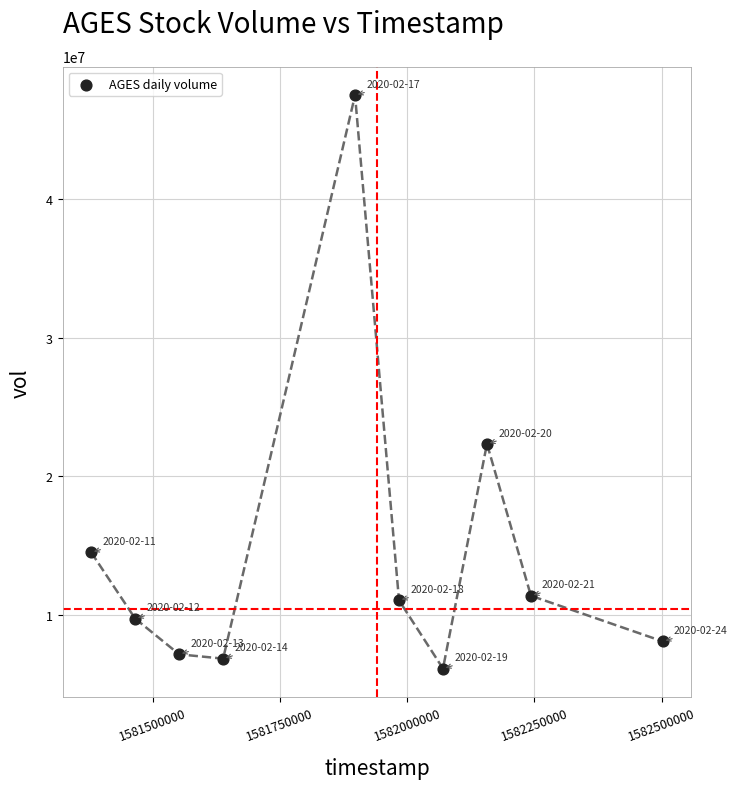

What Y value in the scatter plot is closest to 26805800?

22335000